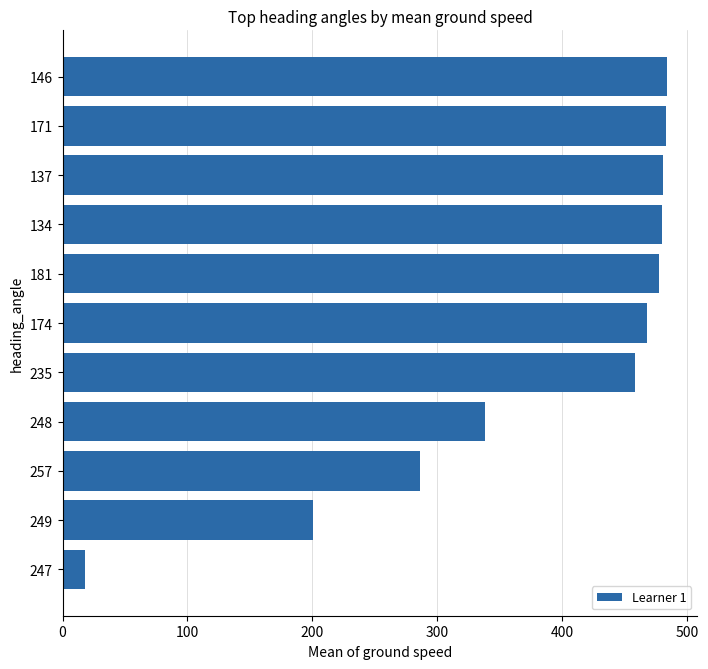

What is the average value?

379.5